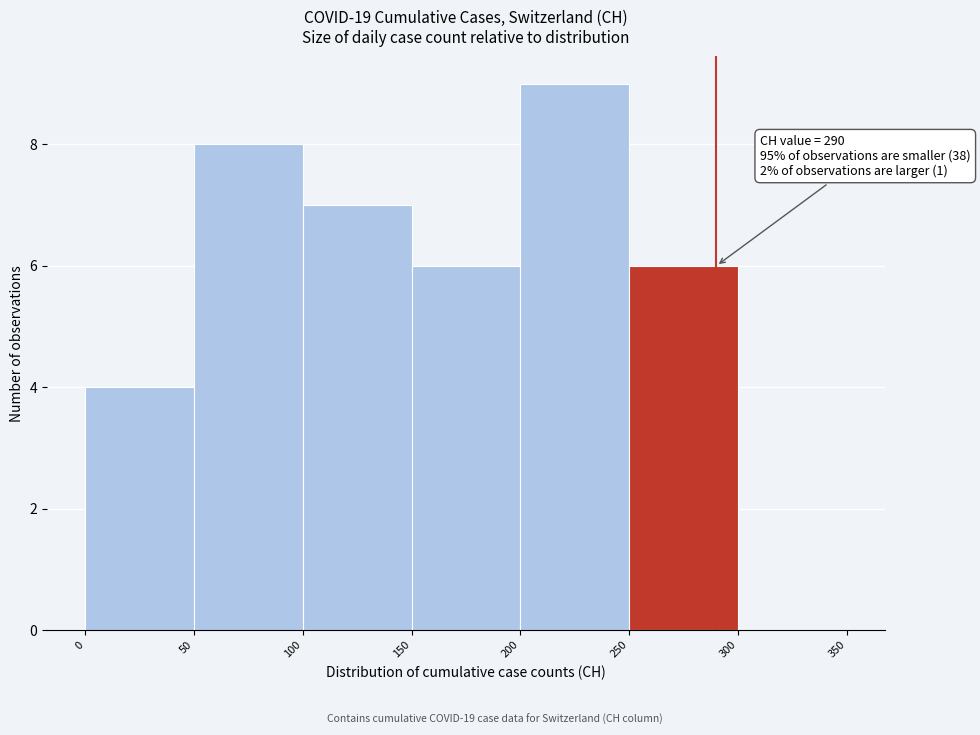

Over which range of the x-axis is the bar tallest?

200 to 250